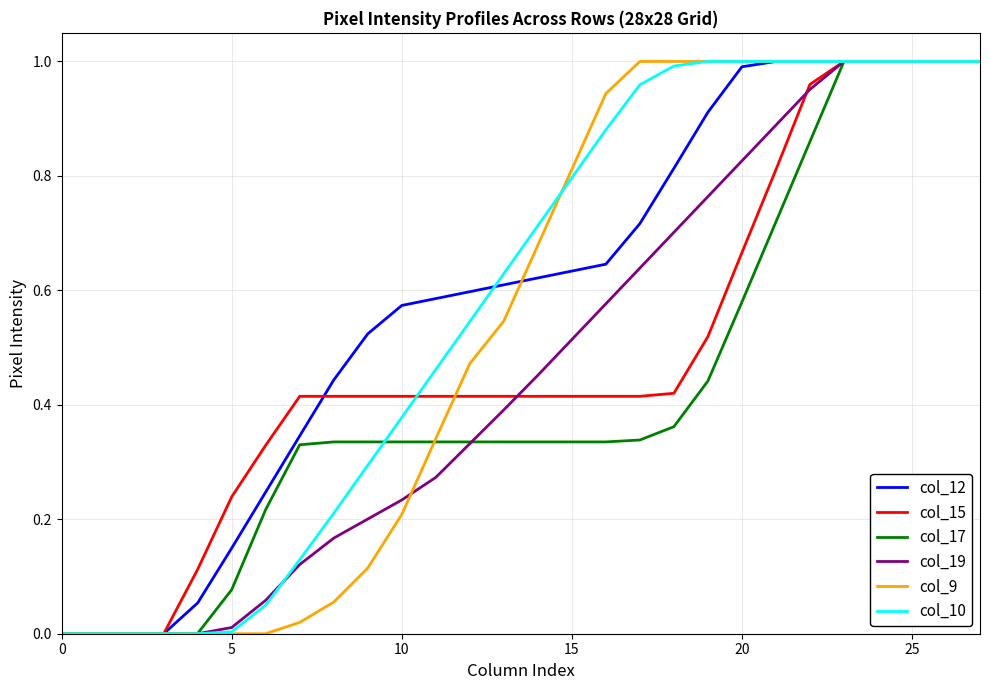

What is the difference between the maximum and second lowest values in the col_17 series?

1.0